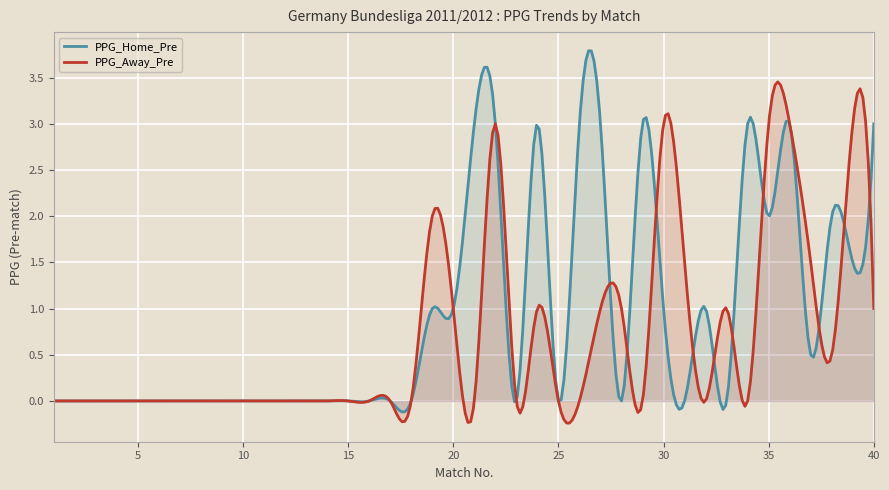

Reading left to right, what are all the values shown in this chart?

PPG_Home_Pre: 1=0.0	2=0.0	3=0.0	4=0.0	5=0.0	6=0.0	7=0.0	8=0.0	9=0.0	10=0.0	11=0.0	12=0.0	13=0.0	14=0.0	15=0.0	16=0.0	17=0.0	18=0.0	19=1.0	20=1.0	21=3.0	22=3.0	23=0.0	24=3.0	25=0.0	26=3.0	27=3.0	28=0.0	29=3.0	30=1.0	31=0.0	32=1.0	33=0.0	34=3.0	35=2.0	36=3.0	37=0.5	38=2.0	39=1.5	40=3.0
PPG_Away_Pre: 1=0.0	2=0.0	3=0.0	4=0.0	5=0.0	6=0.0	7=0.0	8=0.0	9=0.0	10=0.0	11=0.0	12=0.0	13=0.0	14=0.0	15=0.0	16=0.0	17=0.0	18=0.0	19=2.0	20=1.0	21=0.0	22=3.0	23=0.0	24=1.0	25=0.0	26=0.0	27=1.0	28=1.0	29=0.0	30=3.0	31=1.5	32=0.0	33=1.0	34=0.0	35=3.0	36=3.0	37=1.5	38=0.5	39=3.0	40=1.0